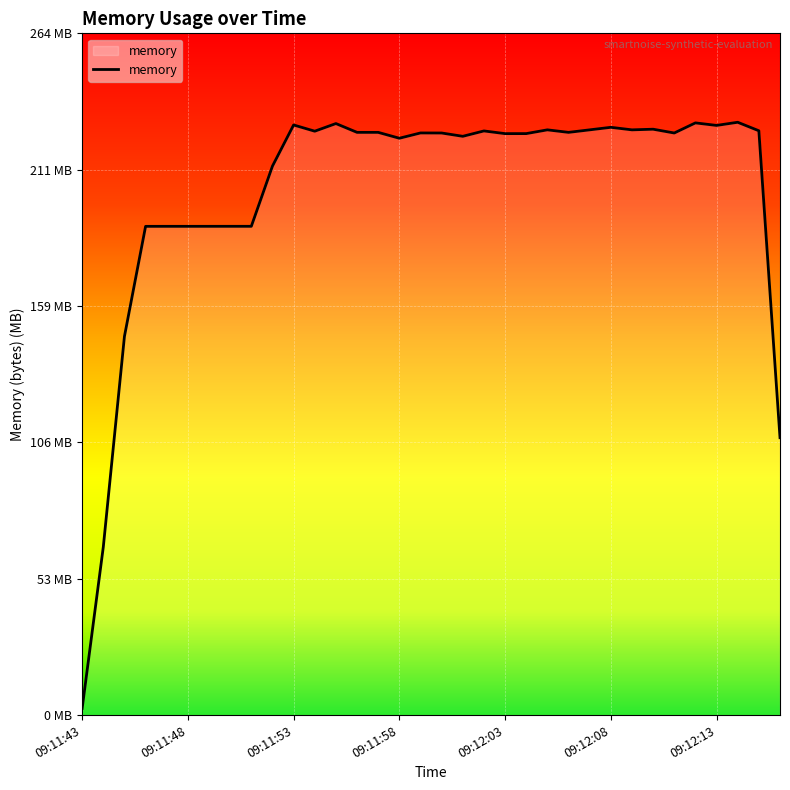

What is the greatest value displayed?

229.8